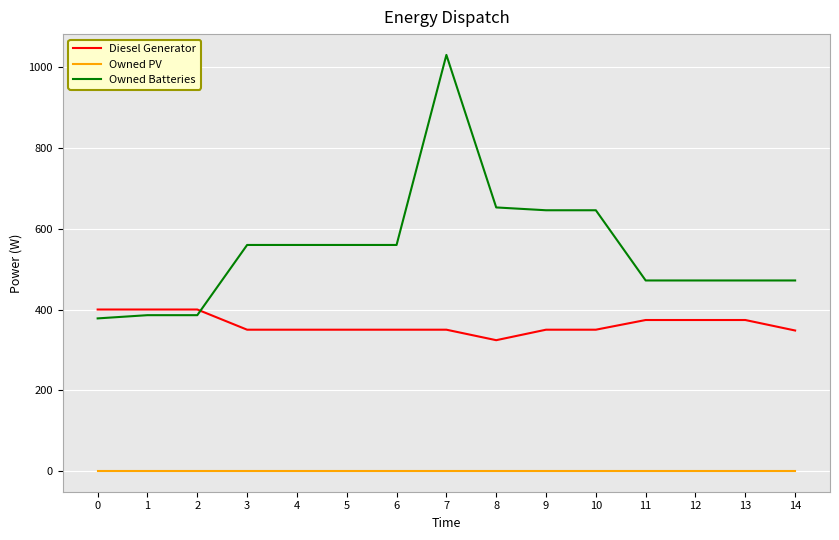

What is the greatest value displayed?

1031.0